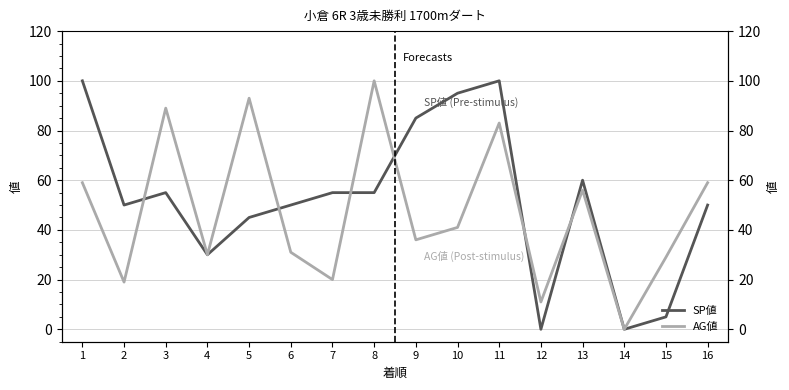

How many positive values does the SP値 series have?

14